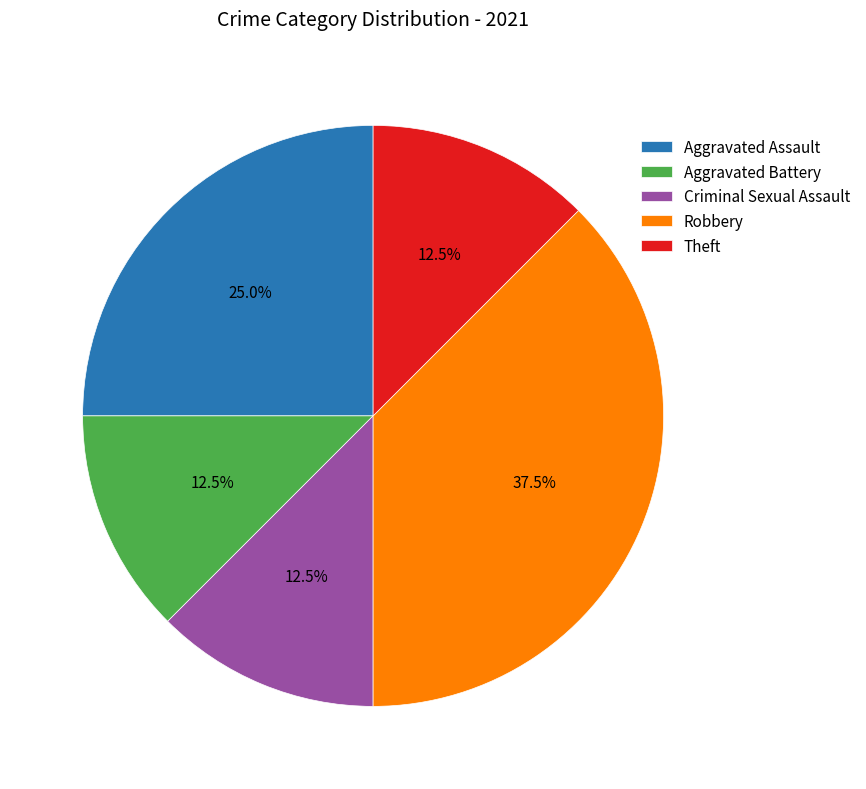

To the nearest percent, what is the difference between the Aggravated Battery and Theft slice percentages?

0%